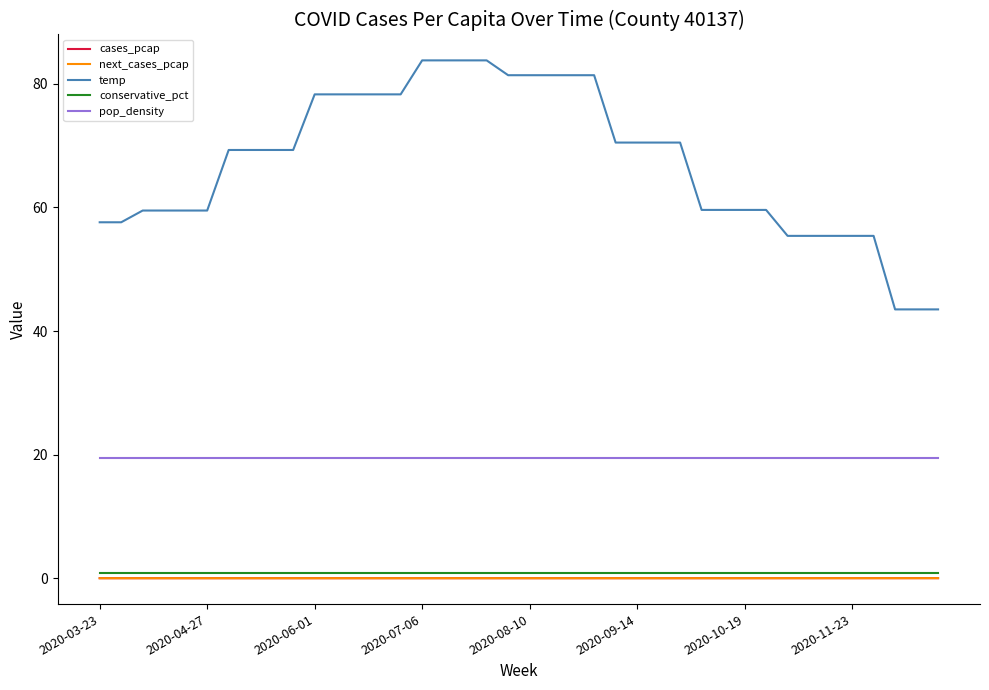

Which series has the widest spread of values?

temp